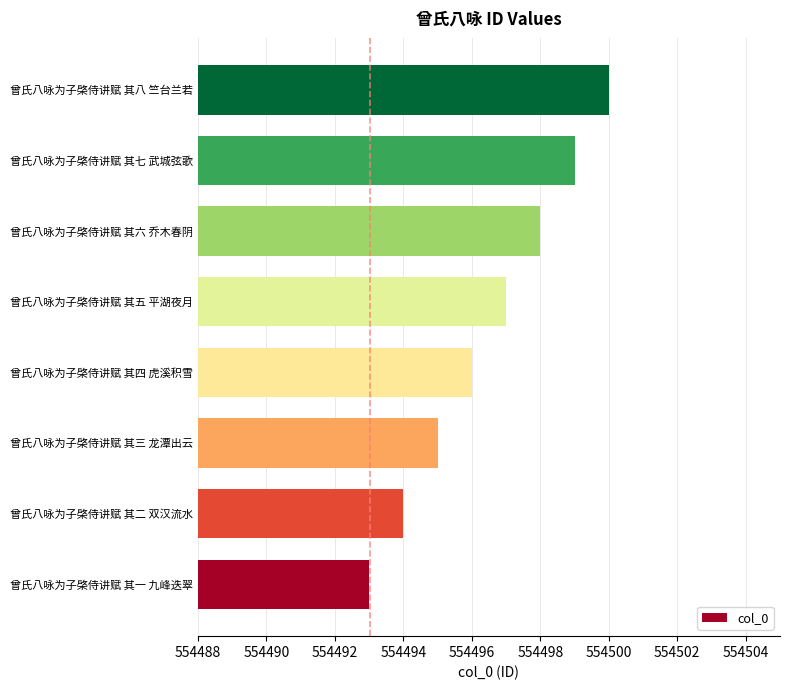

What is the difference between the maximum and minimum values?

7